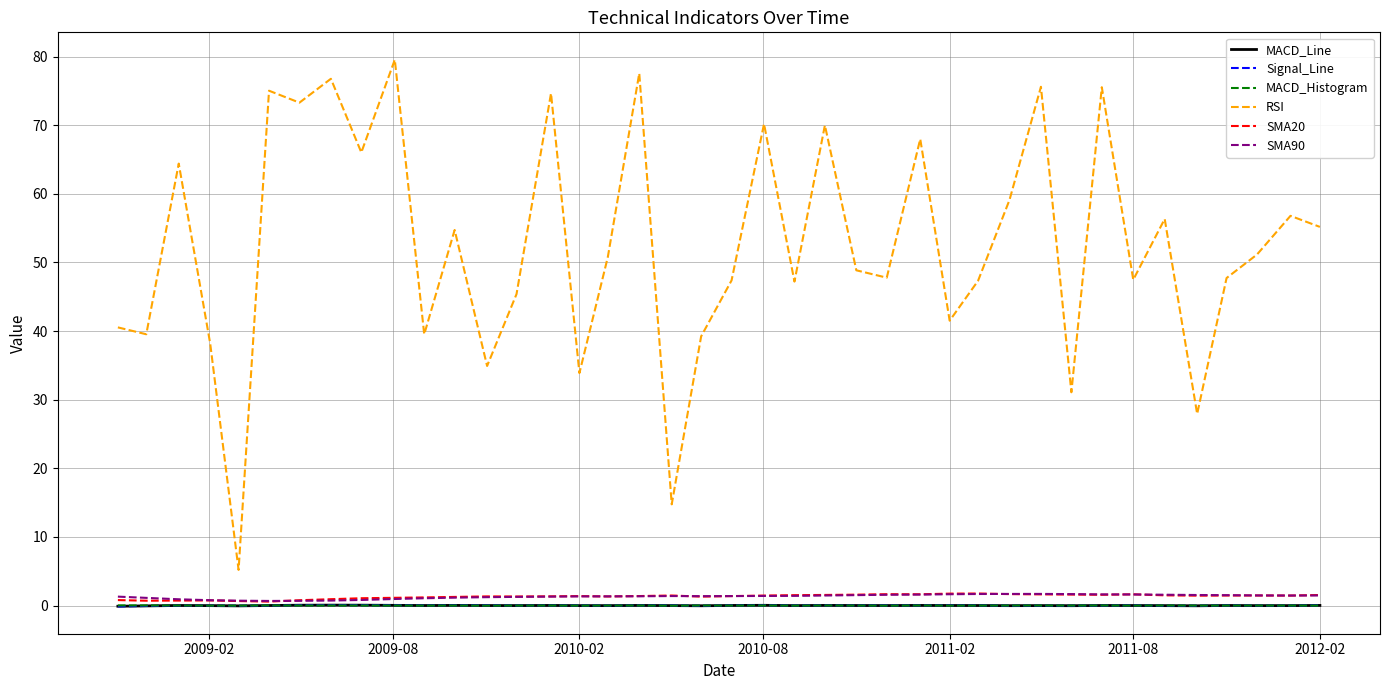

Which series has the largest total across all categories?

RSI